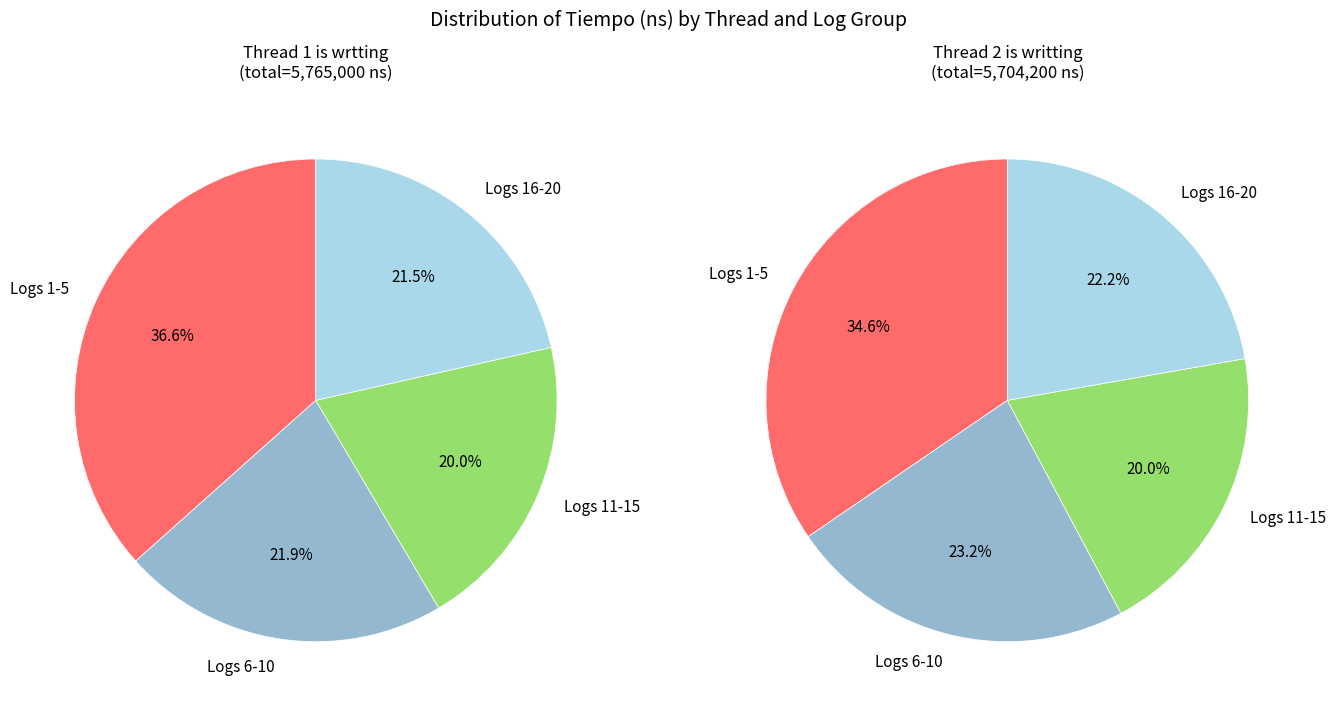

Which slice is the smallest?

Log 11